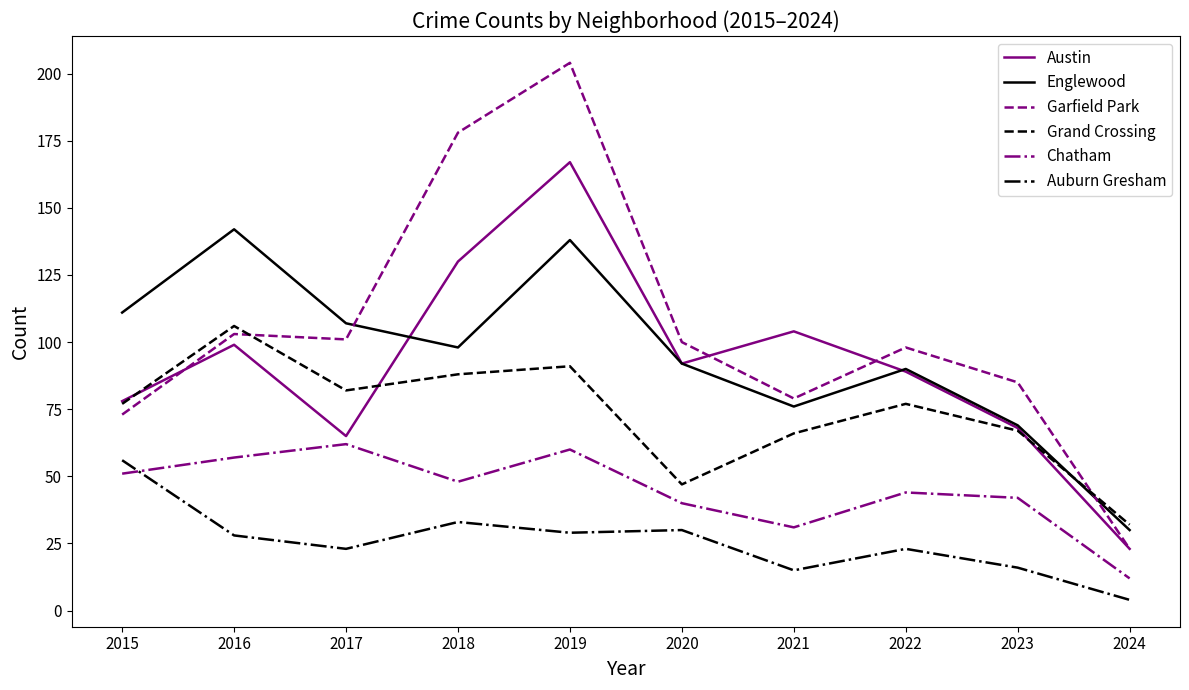

Which series has the largest total across all categories?

Garfield Park